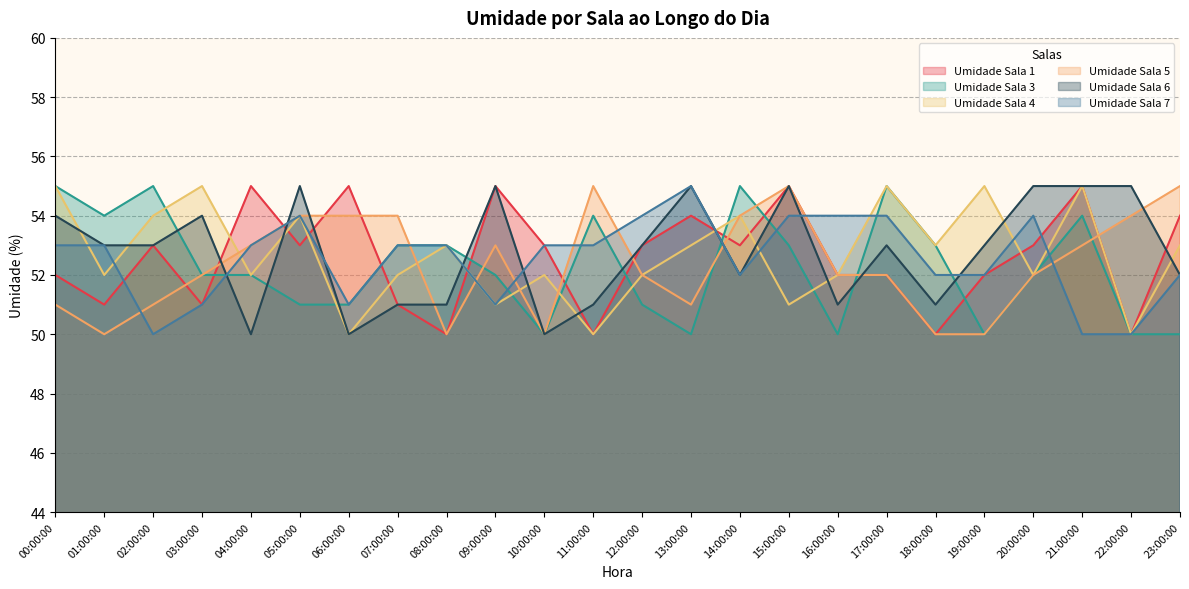

At which label does Umidade Sala 1 first exceed 53?

04:00:00